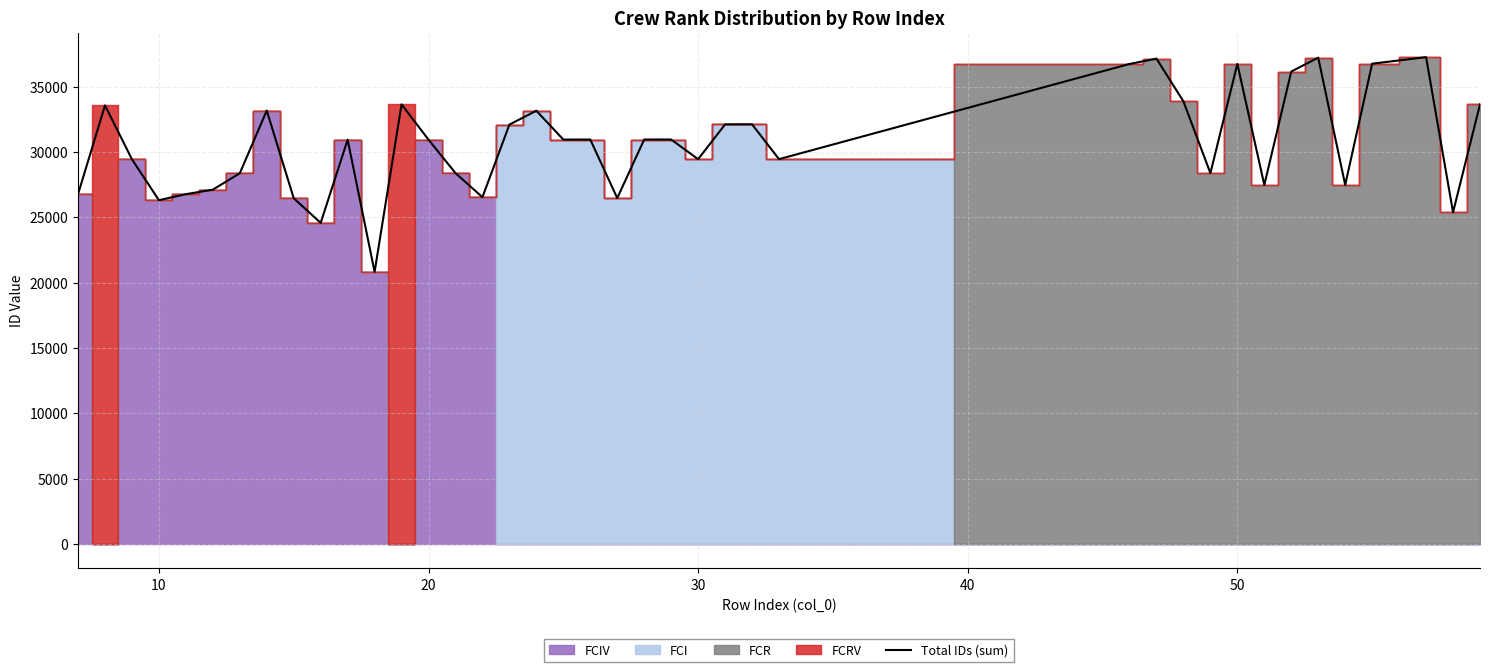

What is the highest value of the Total IDs (sum) series?

37252